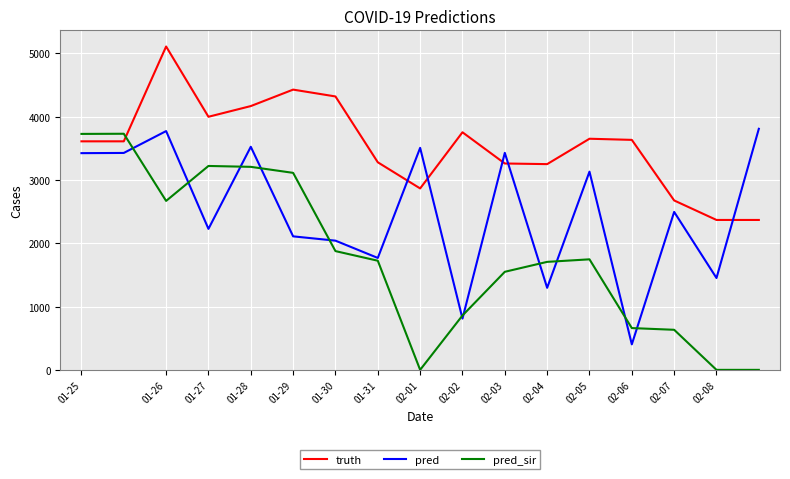

What is the lowest value of the truth series?

2368.0